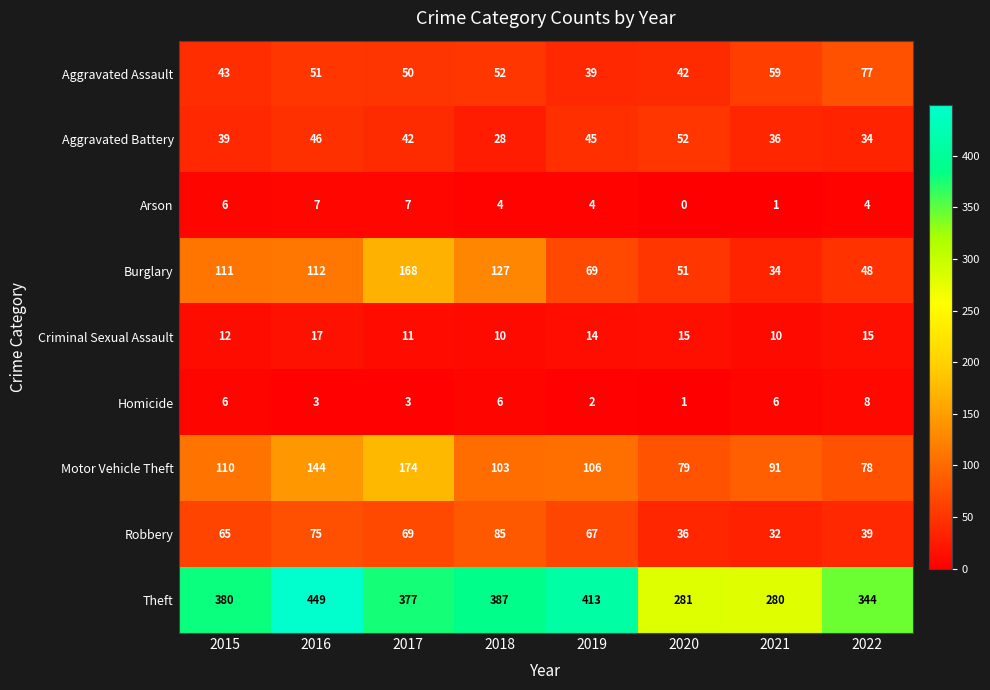

Which series has the largest total across all categories?

Theft